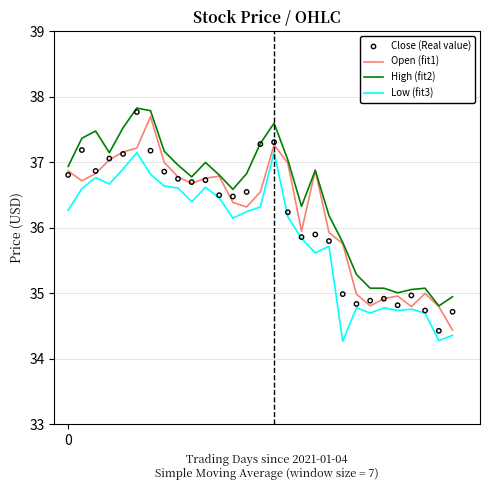

Which series reaches the minimum Y coordinate?

Low (fit3)